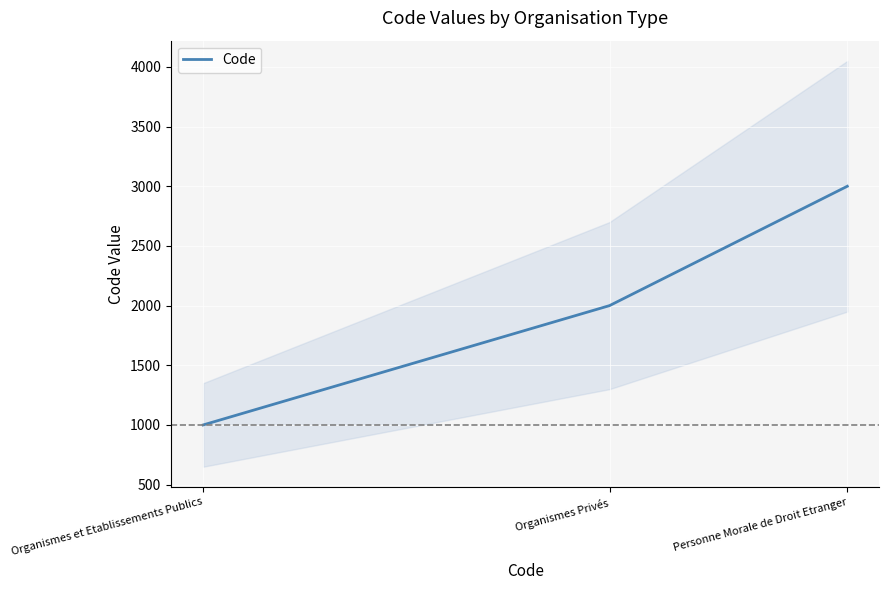

The chart shows a value of 1000 at Organismes et Etablissements Publics. True or false?

True